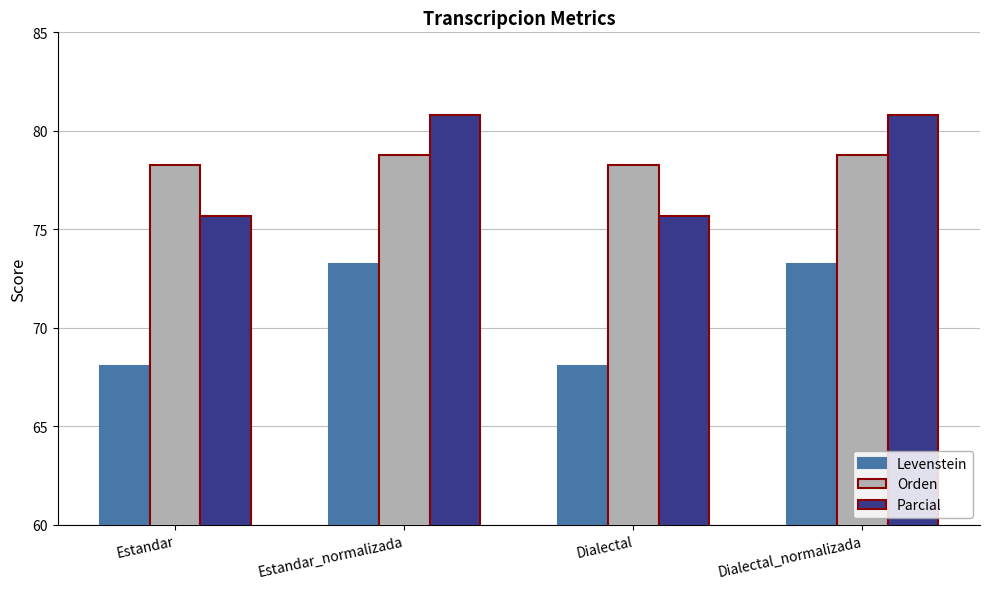

Which series changed the most between Estandar and Estandar_normalizada?

Levenstein